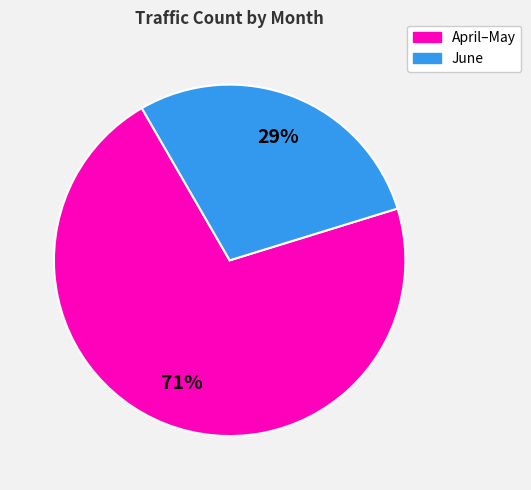

How many slices are in this pie chart?

2